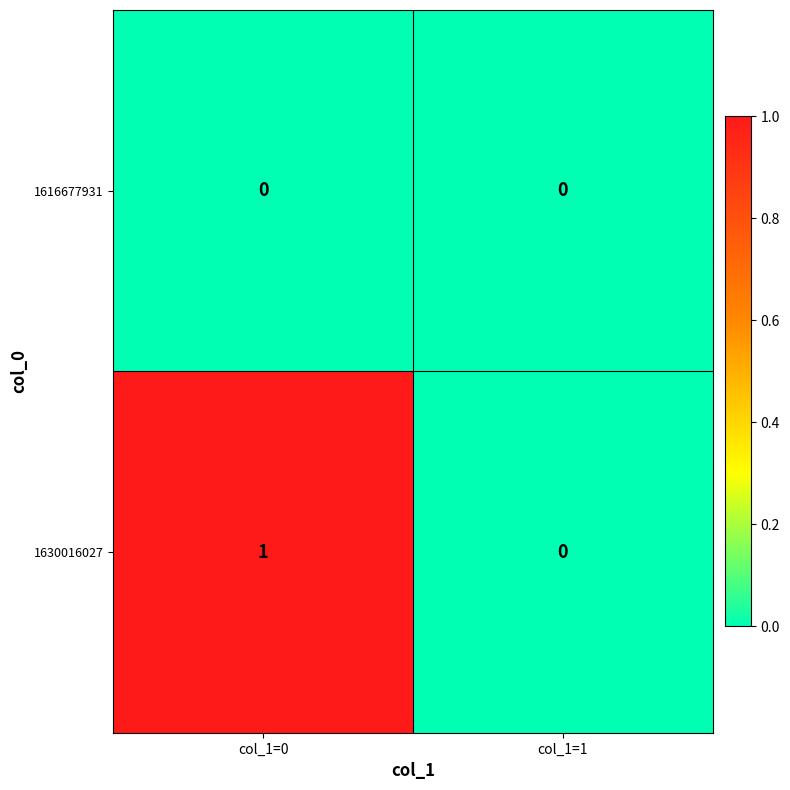

Rank the series by their maximum value, from lowest to highest.

1616677931, 1630016027